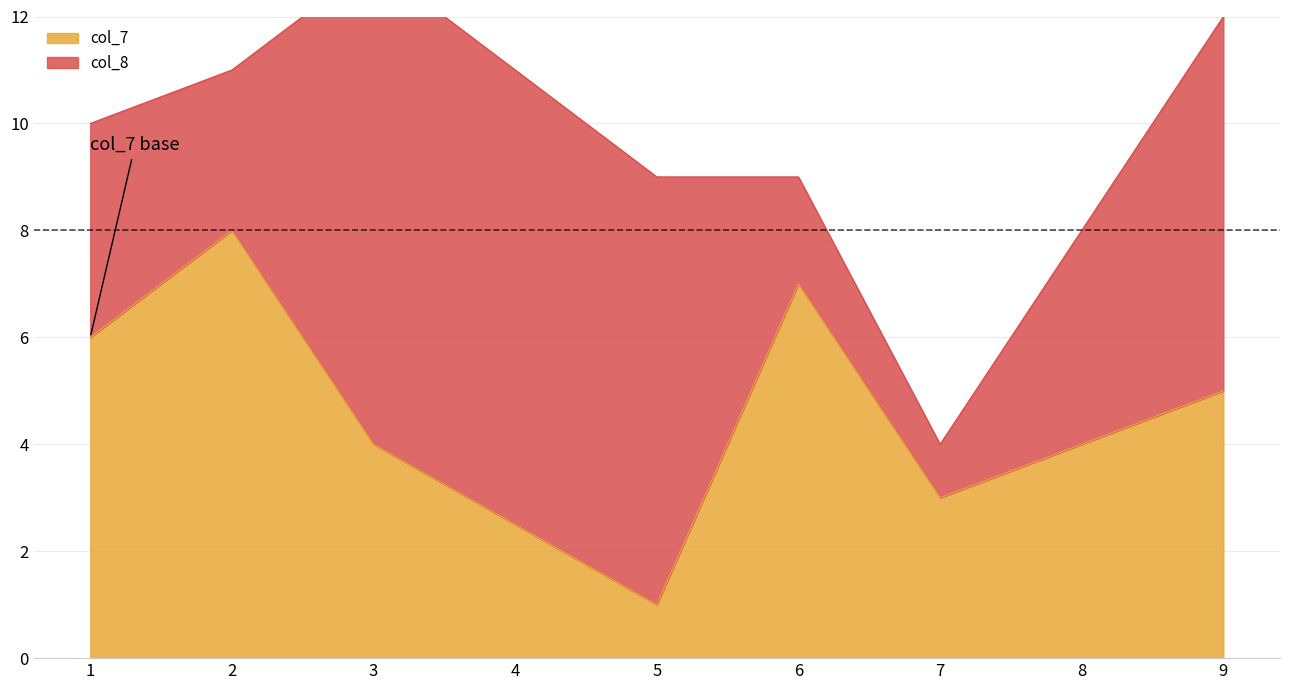

How many intersections are there between col_7 and col_8?

3